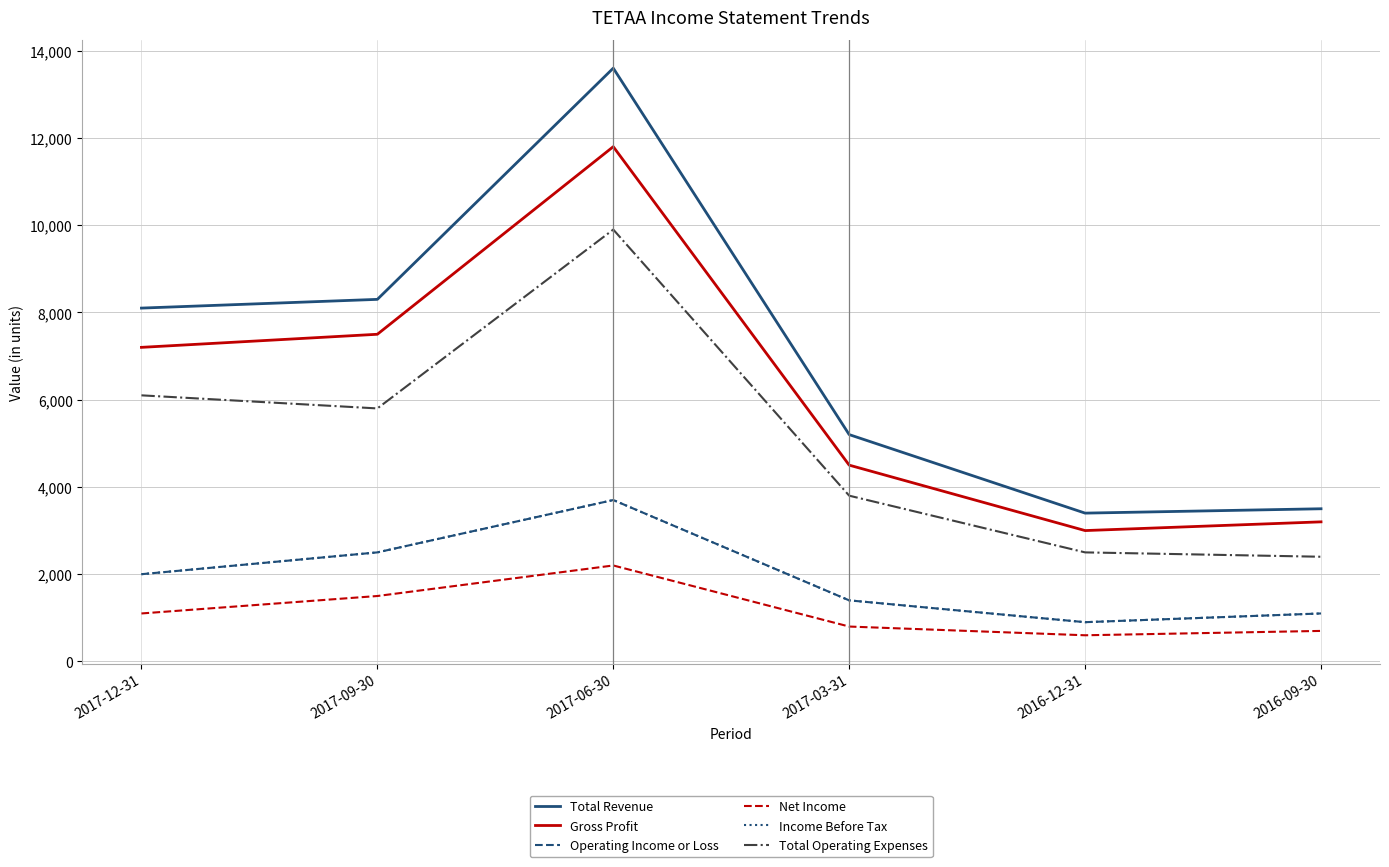

At which label does Total Operating Expenses first exceed 5800?

2017-12-31